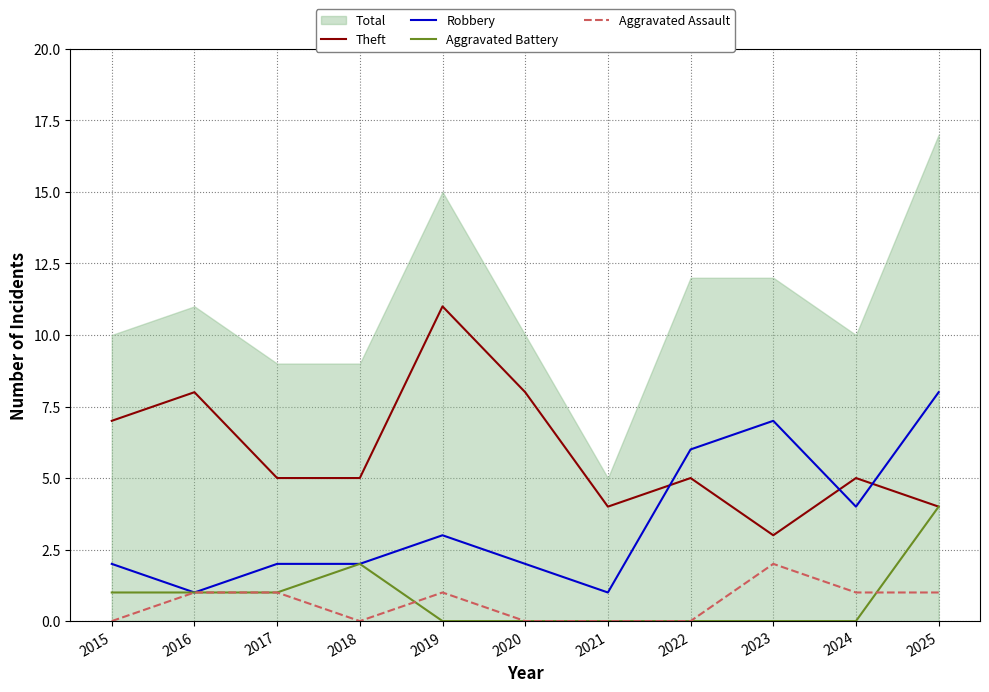

What value does the Aggravated Battery series have at 2015?

1